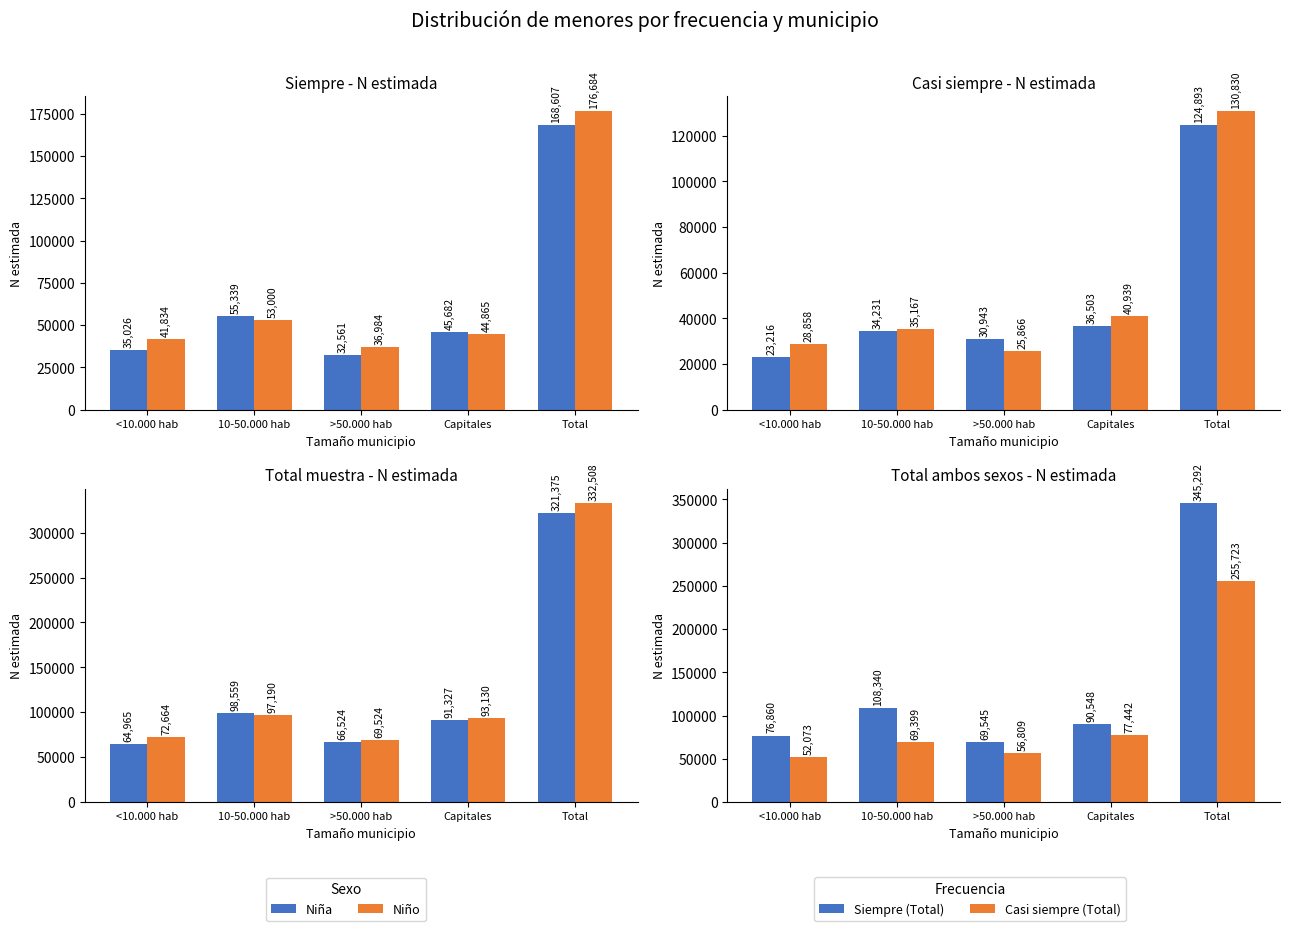

What is the value of the Niña bar at the 2nd from the left?

98559